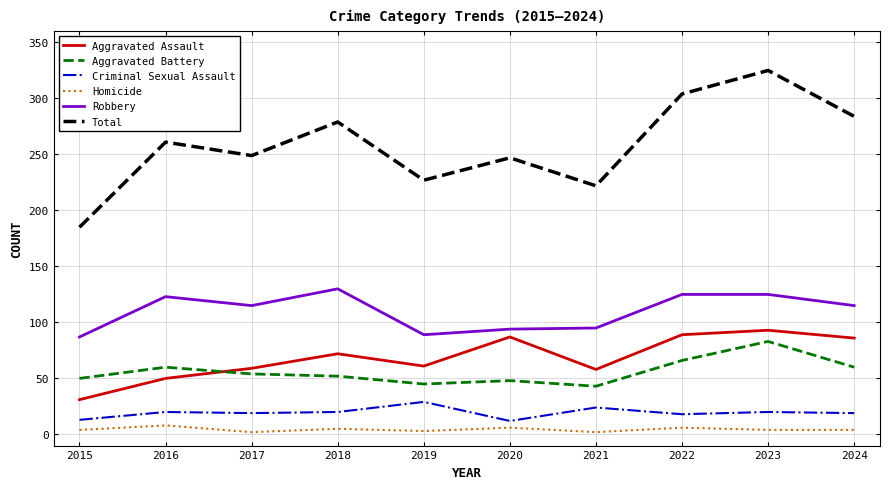

The value of Aggravated Assault at 2020 is 43. True or false?

False